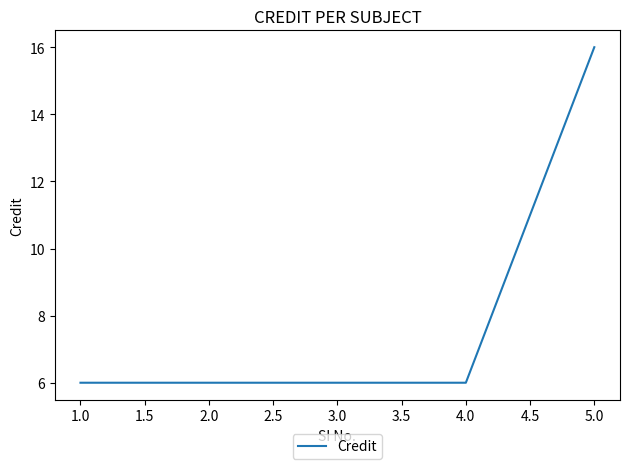

What is the ratio of the value at 1.0 to the value at 5.0?

0.4